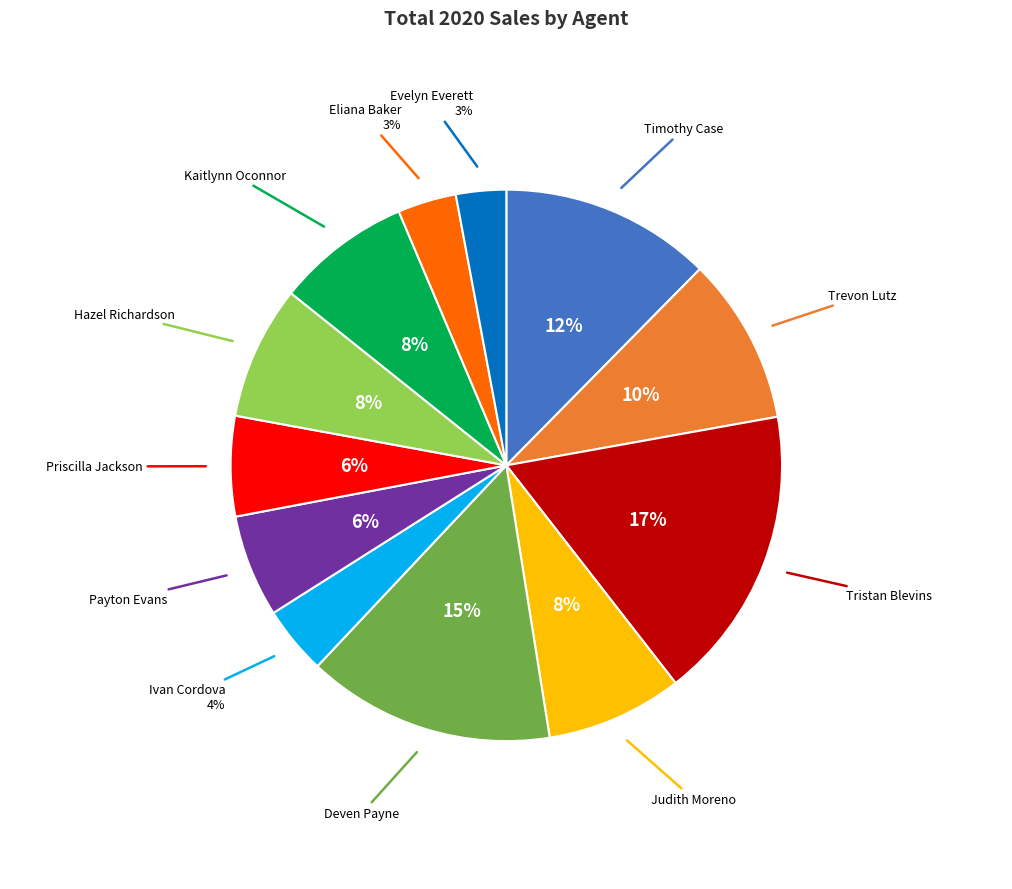

Is there a majority slice in this chart?

No